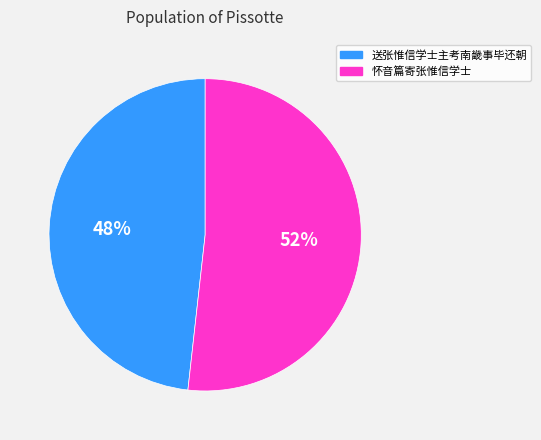

What is the ratio of the value at 怀音篇寄张惟信学士 to the value at 送张惟信学士主考南畿事毕还朝?

1.1